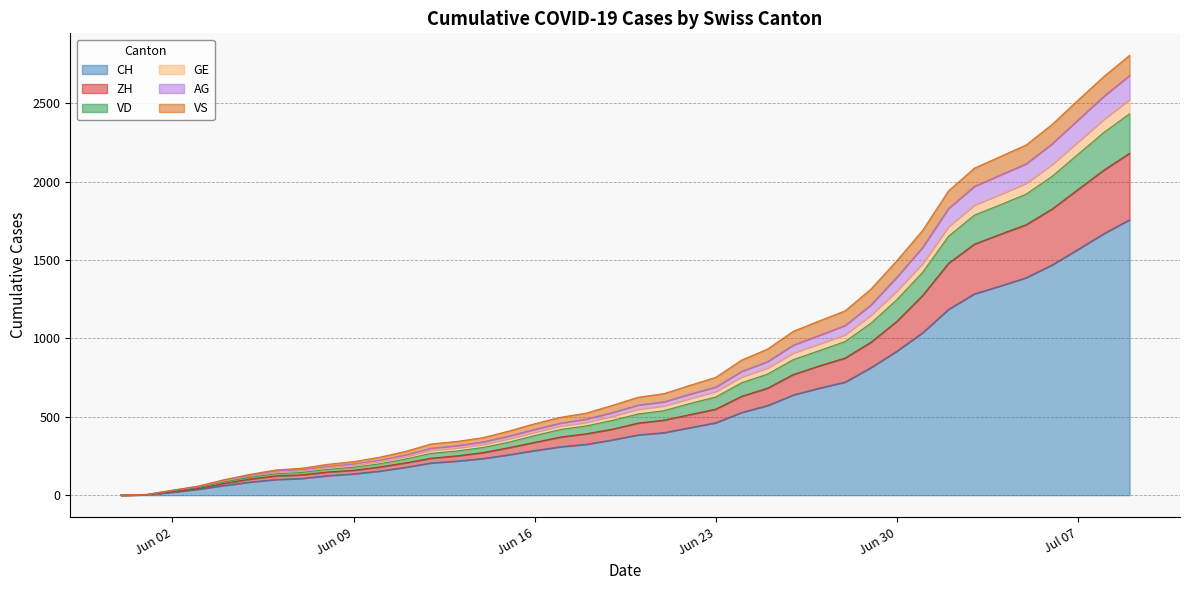

What is the highest value of the CH series?

1758